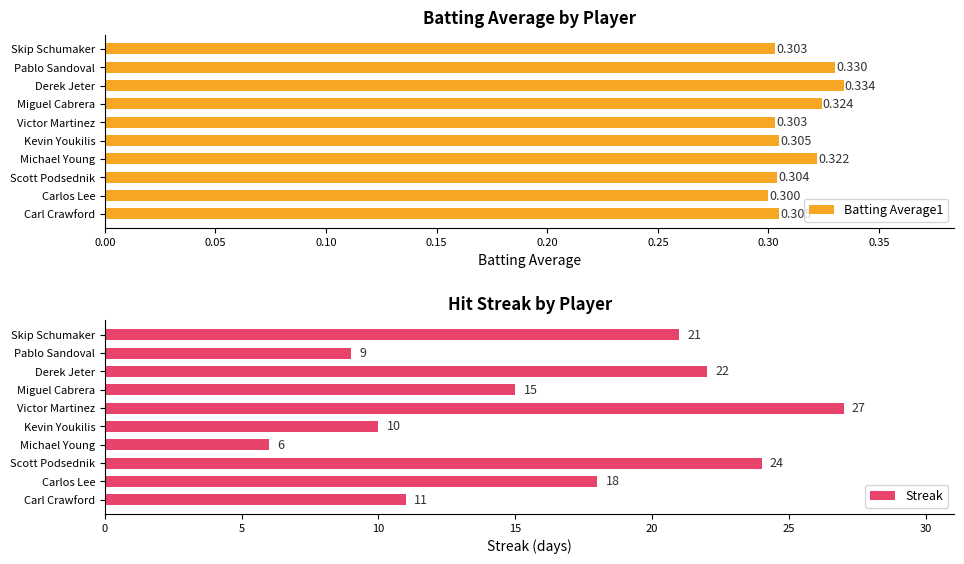

True or false: Batting Average1 has a value of 0.2 at Kevin Youkilis.

False